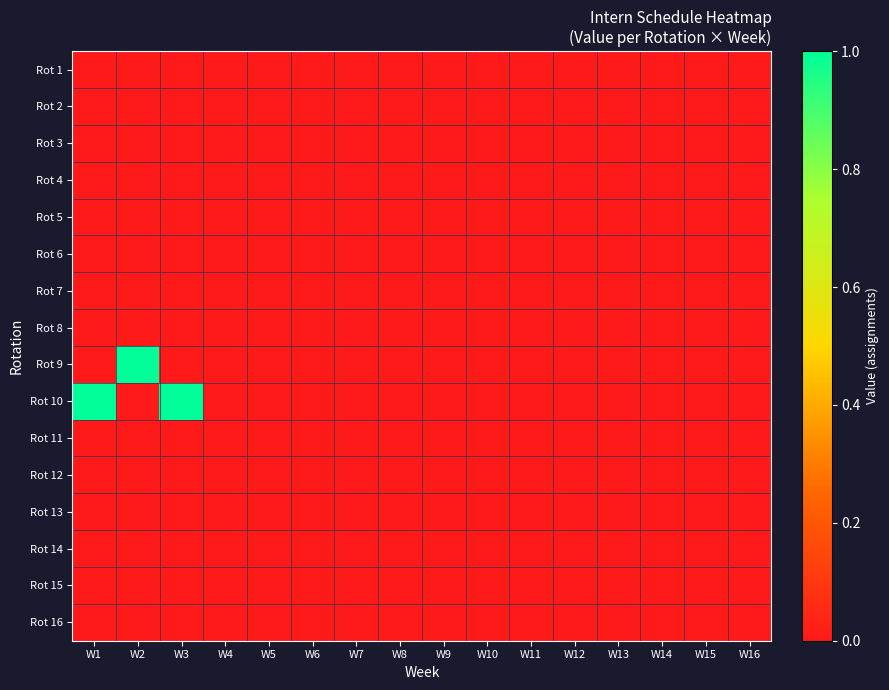

Reading right to left, list all the values displayed in this chart.

Rot 1: W16=0	W15=0	W14=0	W13=0	W12=0	W11=0	W10=0	W9=0	W8=0	W7=0	W6=0	W5=0	W4=0	W3=0	W2=0	W1=0
Rot 2: W16=0	W15=0	W14=0	W13=0	W12=0	W11=0	W10=0	W9=0	W8=0	W7=0	W6=0	W5=0	W4=0	W3=0	W2=0	W1=0
Rot 3: W16=0	W15=0	W14=0	W13=0	W12=0	W11=0	W10=0	W9=0	W8=0	W7=0	W6=0	W5=0	W4=0	W3=0	W2=0	W1=0
Rot 4: W16=0	W15=0	W14=0	W13=0	W12=0	W11=0	W10=0	W9=0	W8=0	W7=0	W6=0	W5=0	W4=0	W3=0	W2=0	W1=0
Rot 5: W16=0	W15=0	W14=0	W13=0	W12=0	W11=0	W10=0	W9=0	W8=0	W7=0	W6=0	W5=0	W4=0	W3=0	W2=0	W1=0
Rot 6: W16=0	W15=0	W14=0	W13=0	W12=0	W11=0	W10=0	W9=0	W8=0	W7=0	W6=0	W5=0	W4=0	W3=0	W2=0	W1=0
Rot 7: W16=0	W15=0	W14=0	W13=0	W12=0	W11=0	W10=0	W9=0	W8=0	W7=0	W6=0	W5=0	W4=0	W3=0	W2=0	W1=0
Rot 8: W16=0	W15=0	W14=0	W13=0	W12=0	W11=0	W10=0	W9=0	W8=0	W7=0	W6=0	W5=0	W4=0	W3=0	W2=0	W1=0
Rot 9: W16=0	W15=0	W14=0	W13=0	W12=0	W11=0	W10=0	W9=0	W8=0	W7=0	W6=0	W5=0	W4=0	W3=0	W2=1	W1=0
Rot 10: W16=0	W15=0	W14=0	W13=0	W12=0	W11=0	W10=0	W9=0	W8=0	W7=0	W6=0	W5=0	W4=0	W3=1	W2=0	W1=1
Rot 11: W16=0	W15=0	W14=0	W13=0	W12=0	W11=0	W10=0	W9=0	W8=0	W7=0	W6=0	W5=0	W4=0	W3=0	W2=0	W1=0
Rot 12: W16=0	W15=0	W14=0	W13=0	W12=0	W11=0	W10=0	W9=0	W8=0	W7=0	W6=0	W5=0	W4=0	W3=0	W2=0	W1=0
Rot 13: W16=0	W15=0	W14=0	W13=0	W12=0	W11=0	W10=0	W9=0	W8=0	W7=0	W6=0	W5=0	W4=0	W3=0	W2=0	W1=0
Rot 14: W16=0	W15=0	W14=0	W13=0	W12=0	W11=0	W10=0	W9=0	W8=0	W7=0	W6=0	W5=0	W4=0	W3=0	W2=0	W1=0
Rot 15: W16=0	W15=0	W14=0	W13=0	W12=0	W11=0	W10=0	W9=0	W8=0	W7=0	W6=0	W5=0	W4=0	W3=0	W2=0	W1=0
Rot 16: W16=0	W15=0	W14=0	W13=0	W12=0	W11=0	W10=0	W9=0	W8=0	W7=0	W6=0	W5=0	W4=0	W3=0	W2=0	W1=0